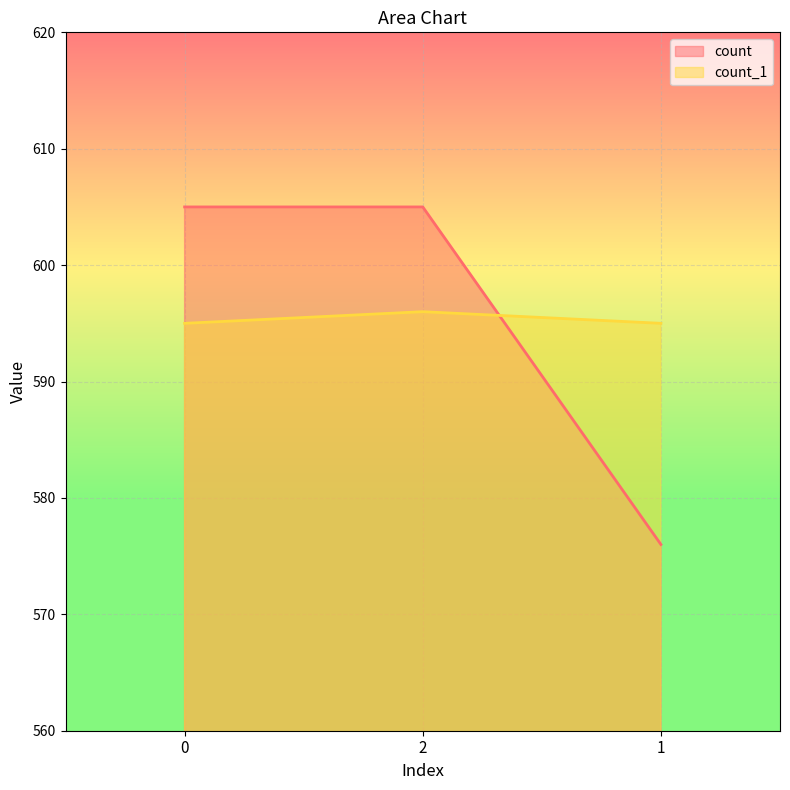

At 1, list the series in order from largest to smallest.

count_1, count